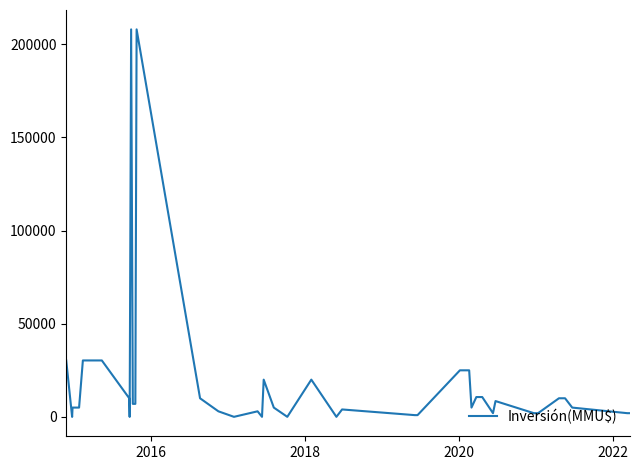

What is the difference between the maximum and minimum values?

208000